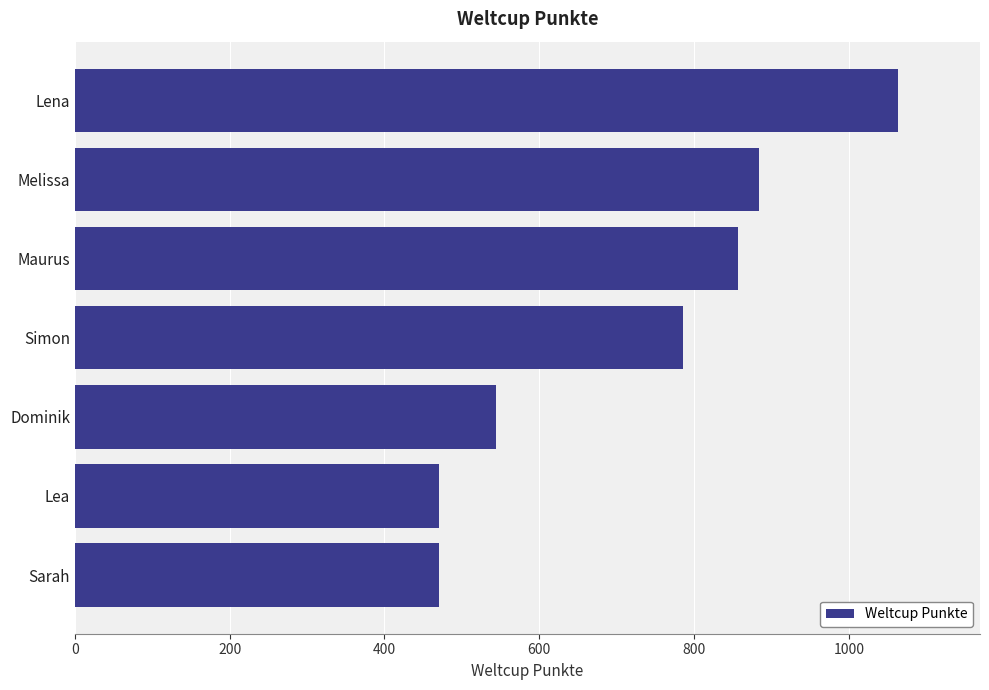

At which label is the value closest to 767?

Simon